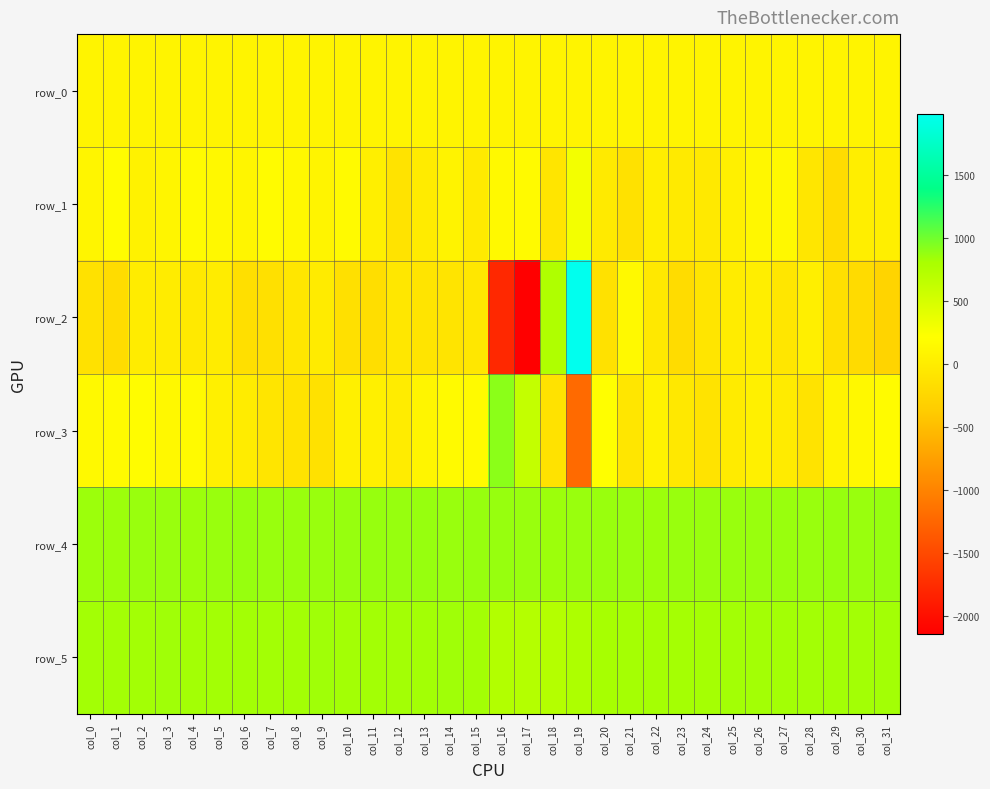

Between col_10 and col_28, which series saw the biggest shift?

row_1